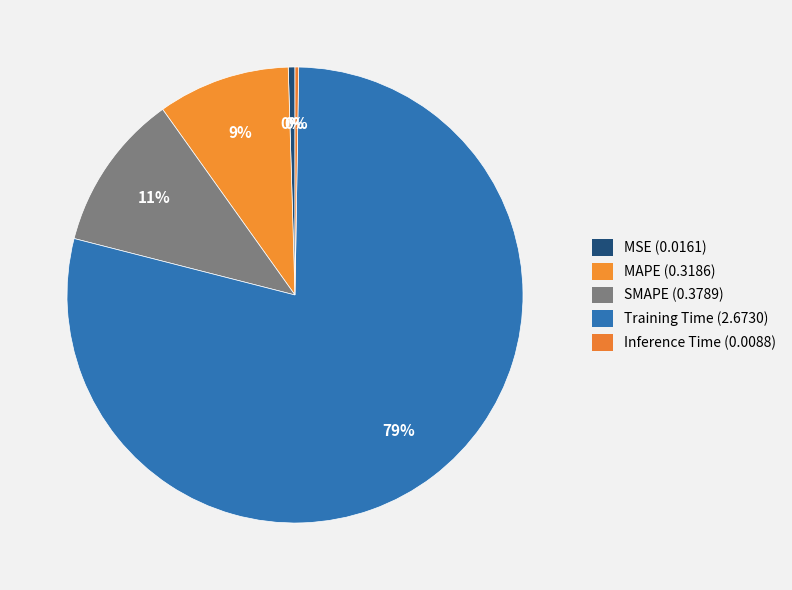

To the nearest percent, what is the difference between the Inference Time and Training Time slice percentages?

78%